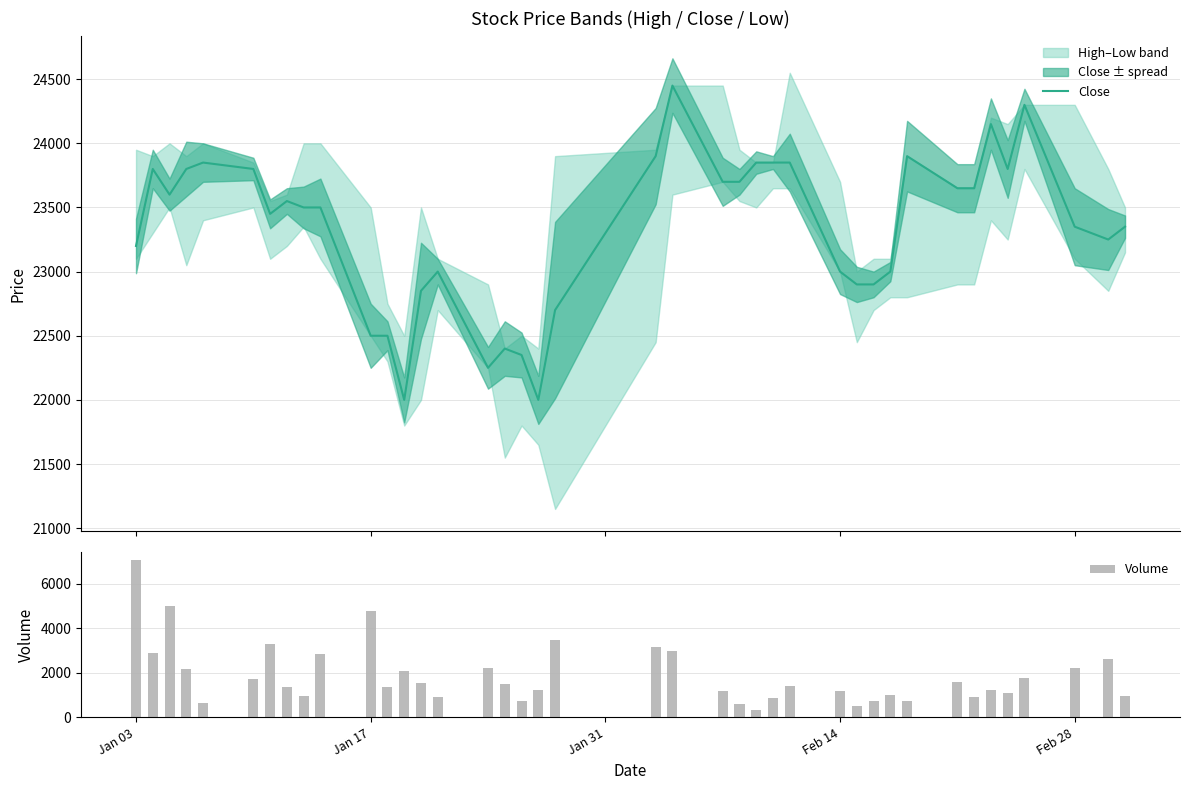

At which label does Volume reach its peak?

Jan 03